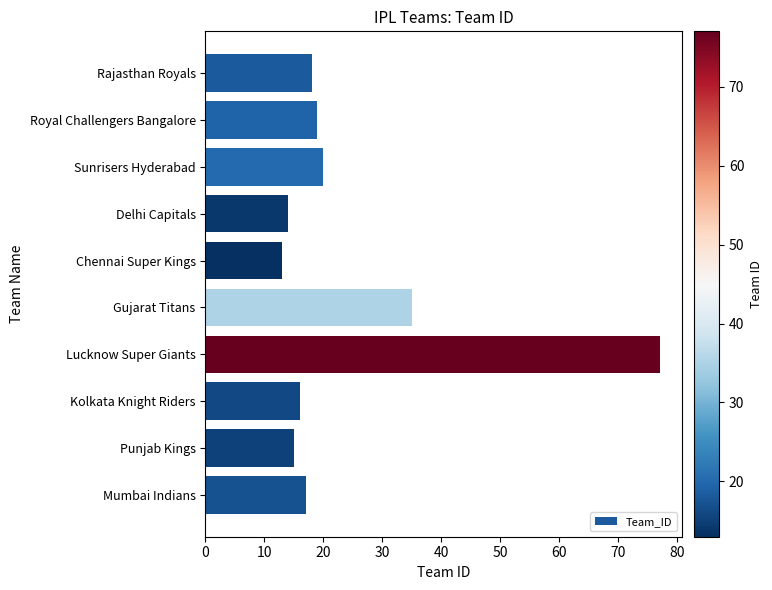

What is the difference between the values at Sunrisers Hyderabad and Punjab Kings?

5